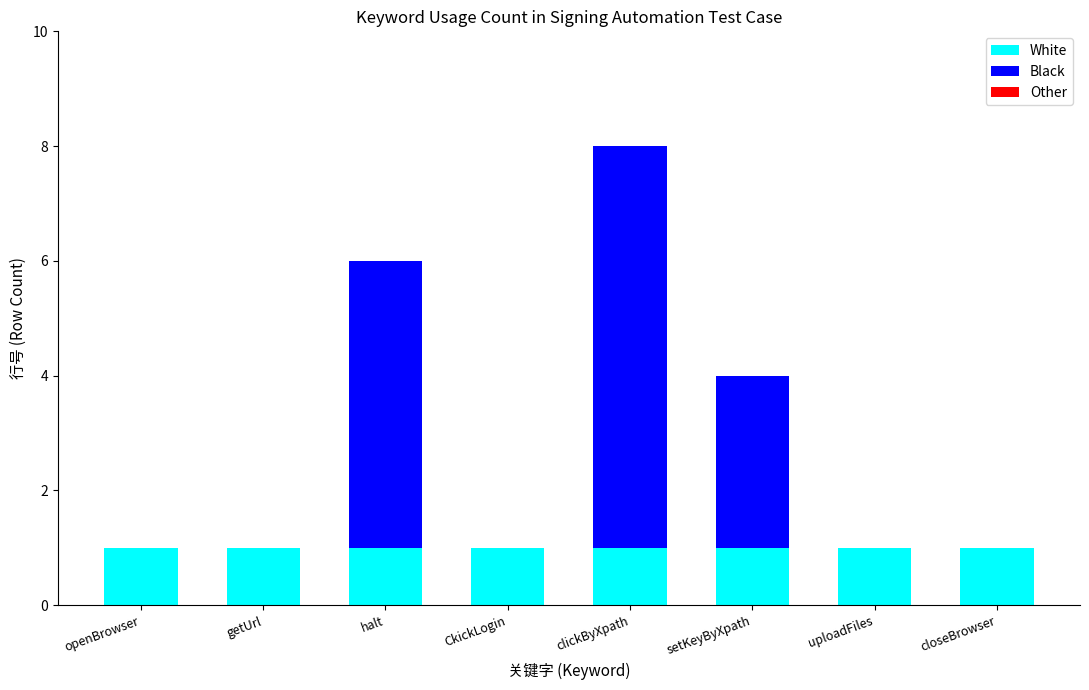

True or false: White has a value of 2 at clickByXpath.

False